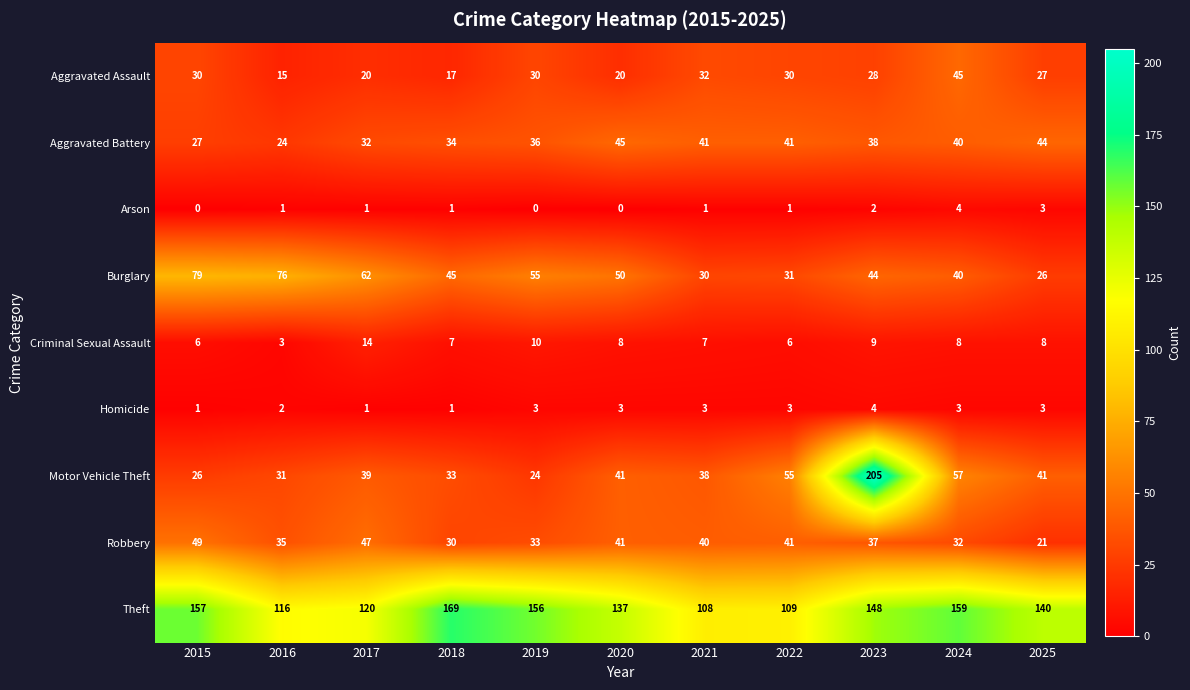

How many categories are shown in the chart?

11